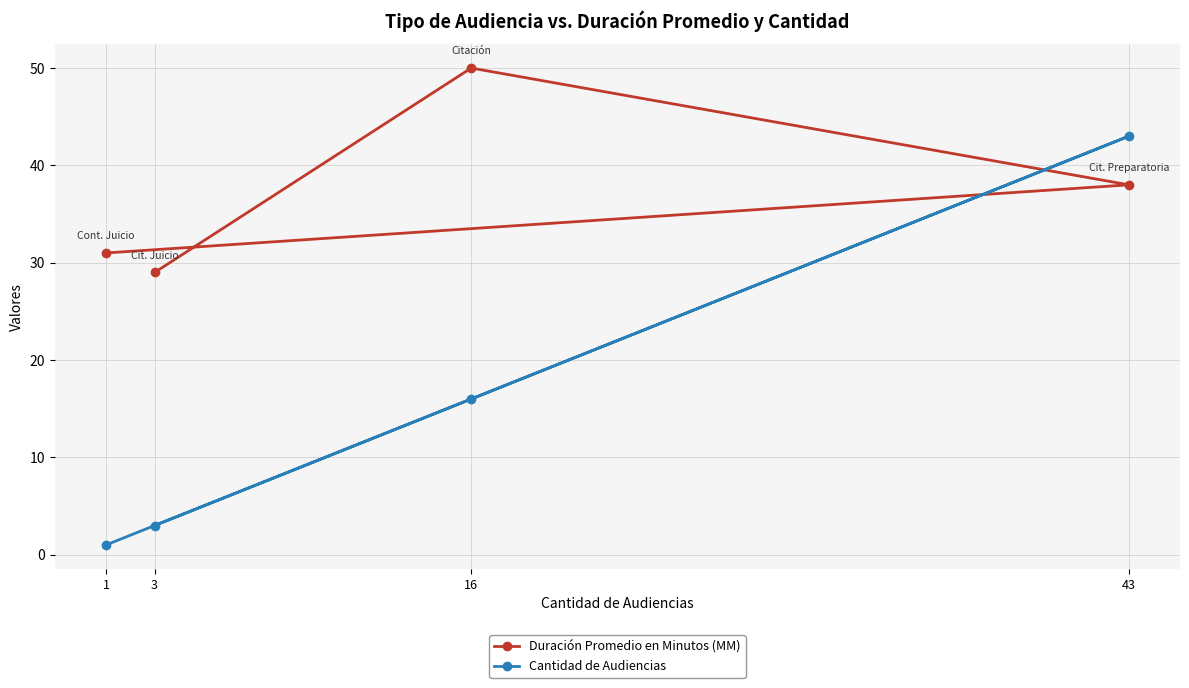

Which series has the largest total across all categories?

Duración Promedio en Minutos (MM)